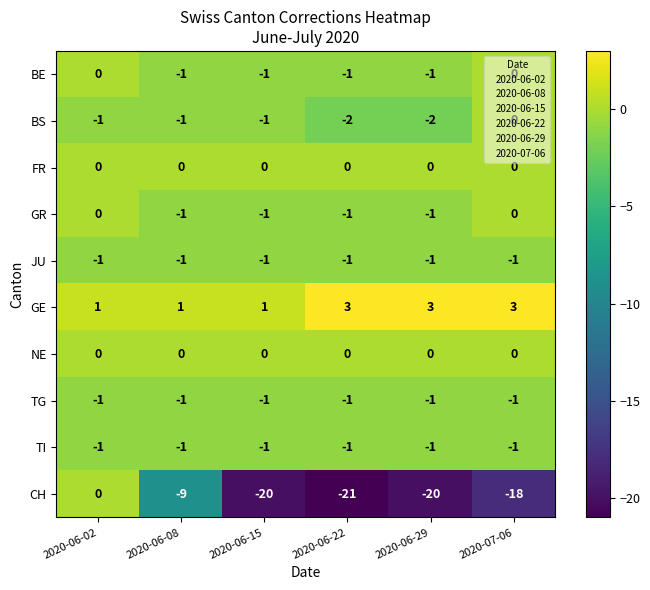

What is the smallest value displayed?

-21